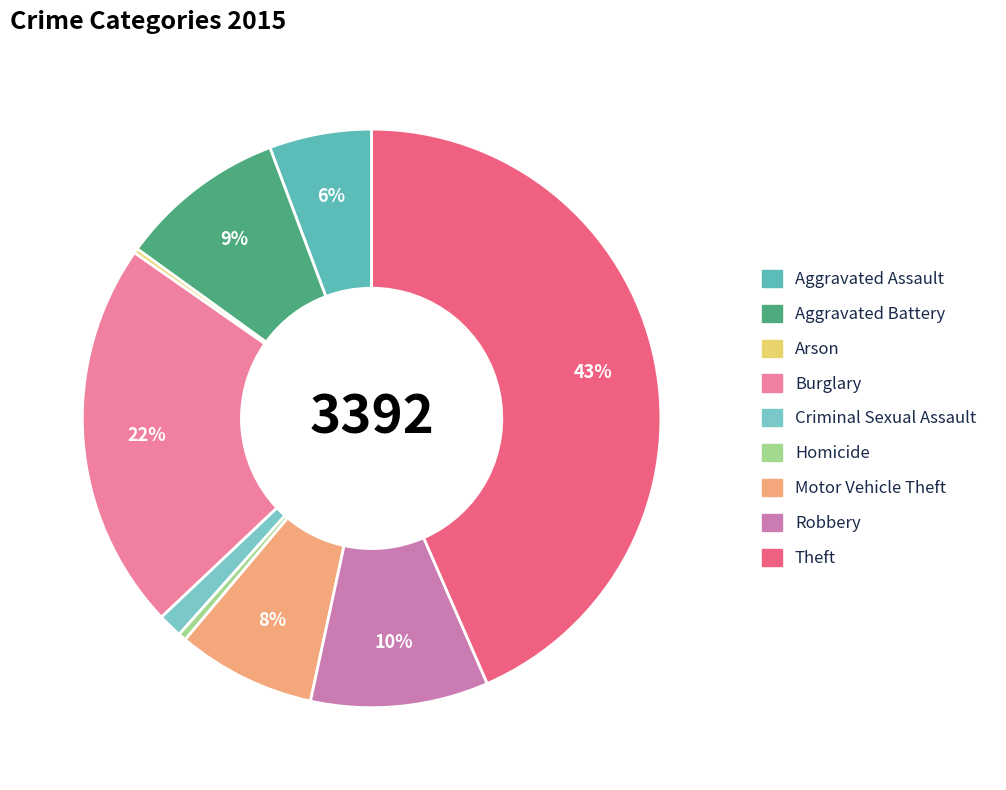

To the nearest percent, what is the difference between the largest and smallest slice percentages?

43%